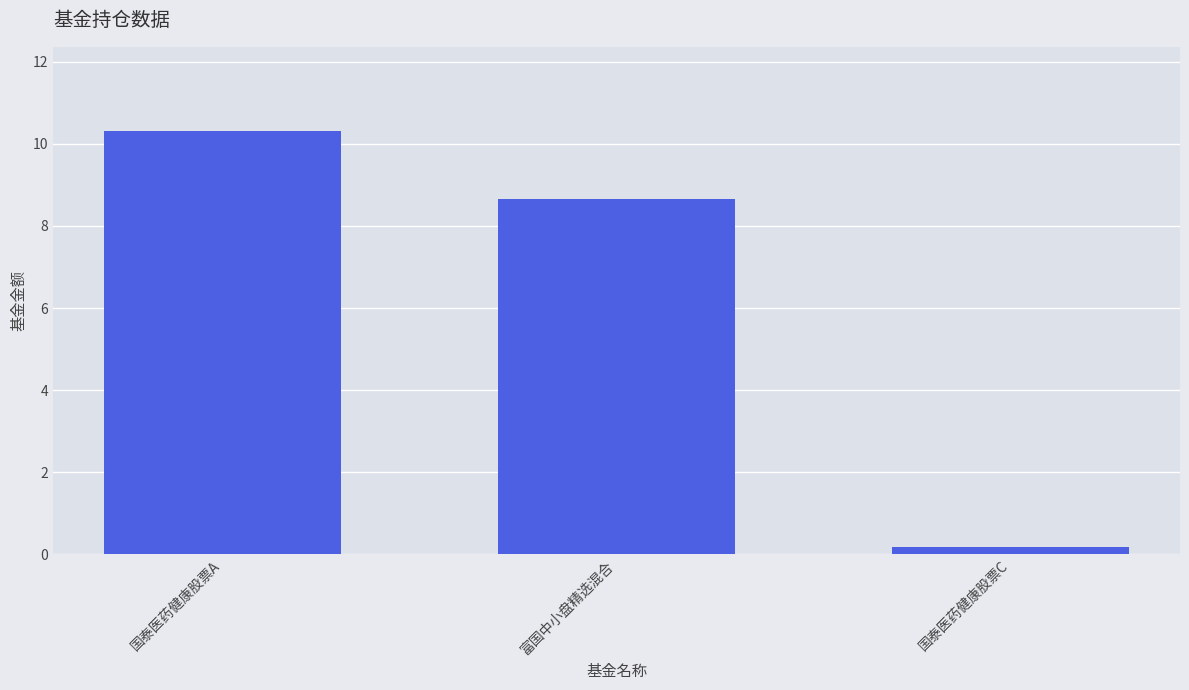

Rank the categories by value from highest to lowest.

国泰医药健康股票A, 富国中小盘精选混合, 国泰医药健康股票C